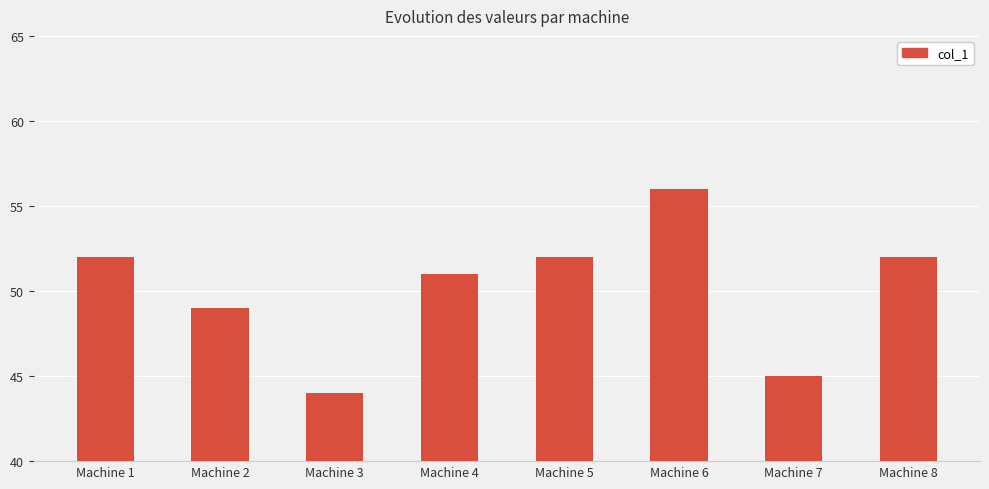

What is the difference between the second highest and minimum values?

8